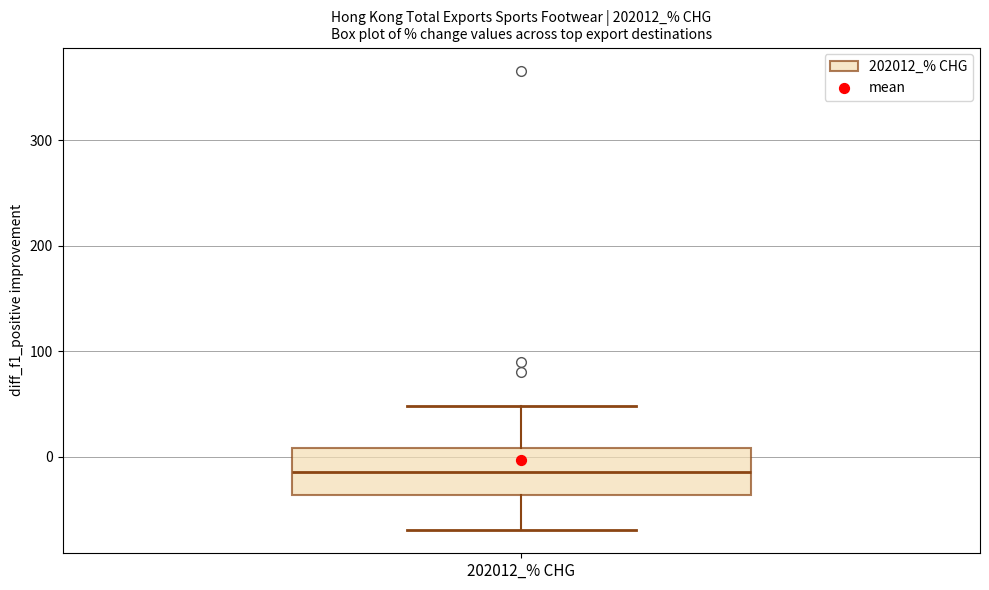

Transcribe this box plot: give where the median line is, the range the box spans, and where the two whiskers end, as read against the y-axis. The values are not printed on the chart, so give them approximately, as read against the axis.

median -10, box -40 to 10, whiskers -70 to 50